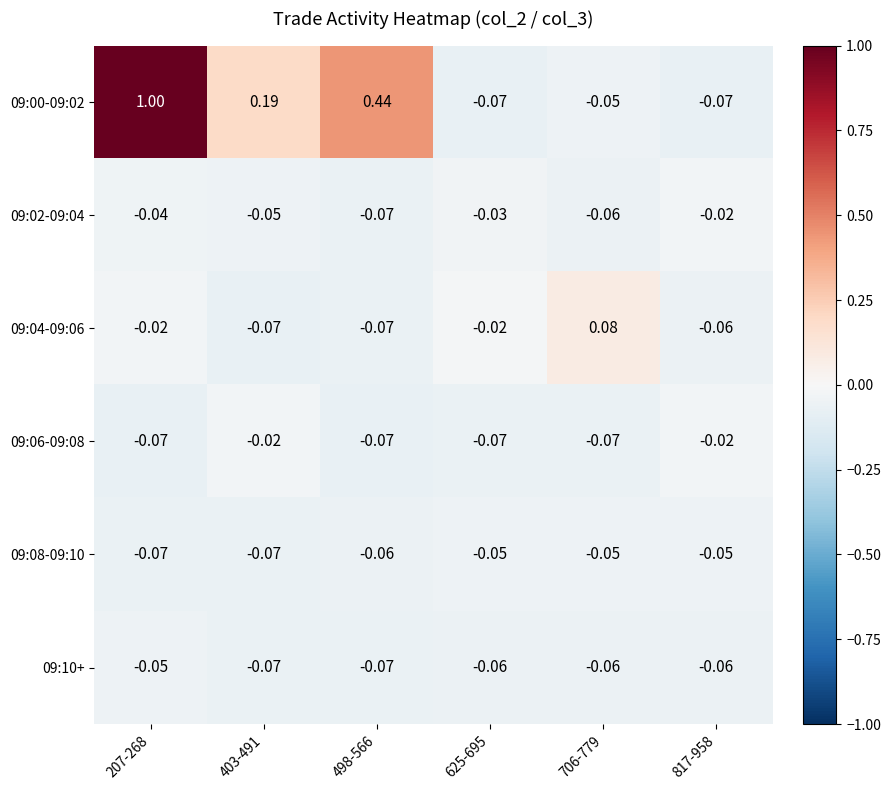

Which category has the highest value across all series?

207-268